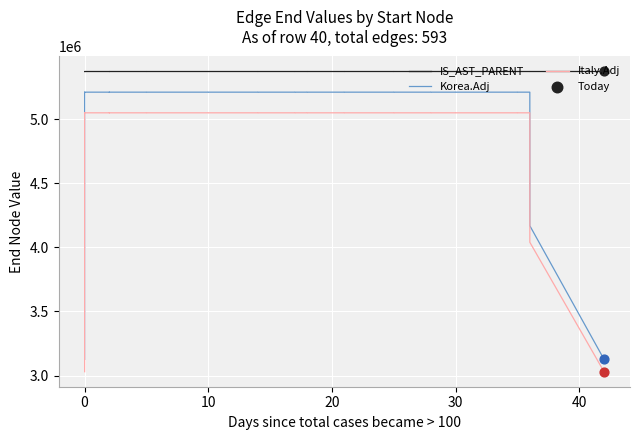

Which series contains the highest Y value?

IS_AST_PARENT